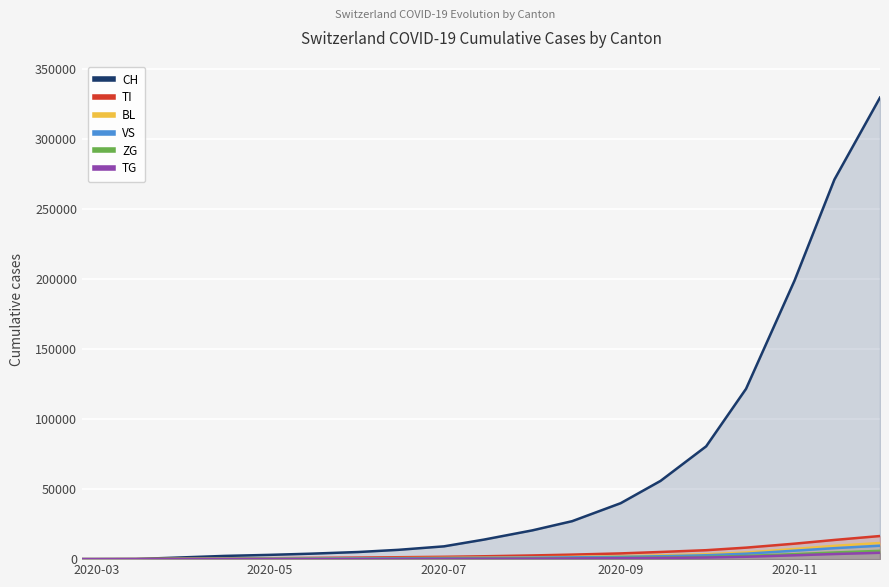

Which series has the largest range (max minus min)?

CH